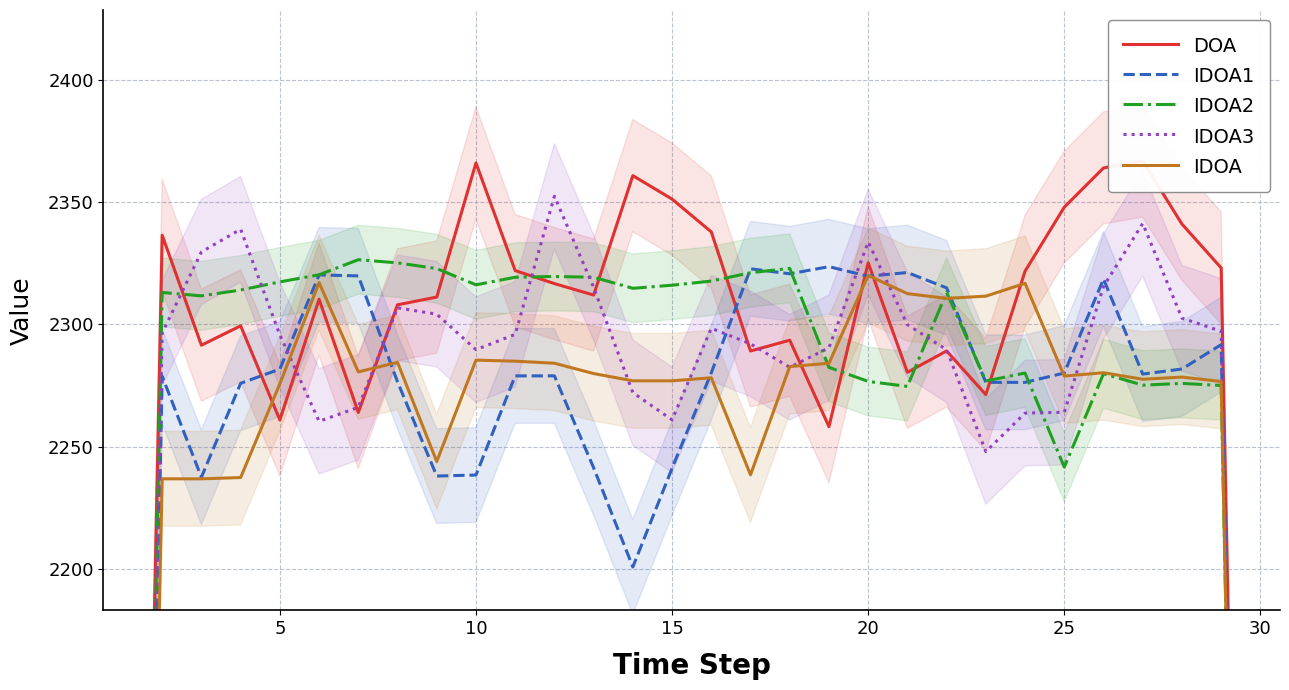

Reading left to right, extract all data points from this chart.

DOA: 1561.2	2336.4	2291.4	2299.4	2260.9	2310.2	2264.0	2308.0	2311.1	2365.9	2321.9	2316.6	2311.9	2360.7	2351.1	2337.7	2289.1	2293.5	2258.2	2325.1	2280.4	2289.1	2271.2	2321.7	2347.8	2363.9	2366.7	2340.9	2323.0	1533.9
IDOA1: 1507.9	2278.7	2237.5	2275.9	2281.7	2320.2	2319.8	2276.5	2238.0	2238.4	2278.9	2278.9	2241.3	2200.8	2241.2	2280.2	2322.7	2320.6	2323.5	2319.6	2321.1	2314.9	2276.3	2276.3	2280.1	2318.5	2279.7	2281.7	2291.7	1557.4
IDOA2: 1541.7	2313.0	2311.6	2314.0	2317.3	2320.2	2326.4	2325.1	2322.8	2316.1	2319.2	2319.5	2319.2	2314.7	2316.0	2317.7	2321.1	2322.8	2282.4	2276.6	2274.6	2313.0	2276.8	2280.1	2241.6	2279.8	2275.1	2275.8	2275.0	1504.7
IDOA3: 1515.8	2296.4	2329.5	2338.8	2295.6	2260.4	2266.0	2306.7	2304.1	2289.6	2295.9	2352.3	2315.1	2272.1	2261.0	2298.4	2292.0	2282.4	2290.4	2333.6	2299.8	2289.6	2248.0	2263.7	2264.1	2315.4	2341.2	2302.5	2297.1	1517.9
IDOA: 1502.6	2236.8	2236.8	2237.4	2275.7	2317.0	2280.5	2284.4	2243.9	2285.3	2284.9	2284.1	2279.9	2276.9	2276.9	2278.1	2238.5	2282.7	2284.1	2320.0	2312.5	2310.6	2311.5	2316.7	2278.8	2280.2	2277.5	2278.4	2276.6	1503.9